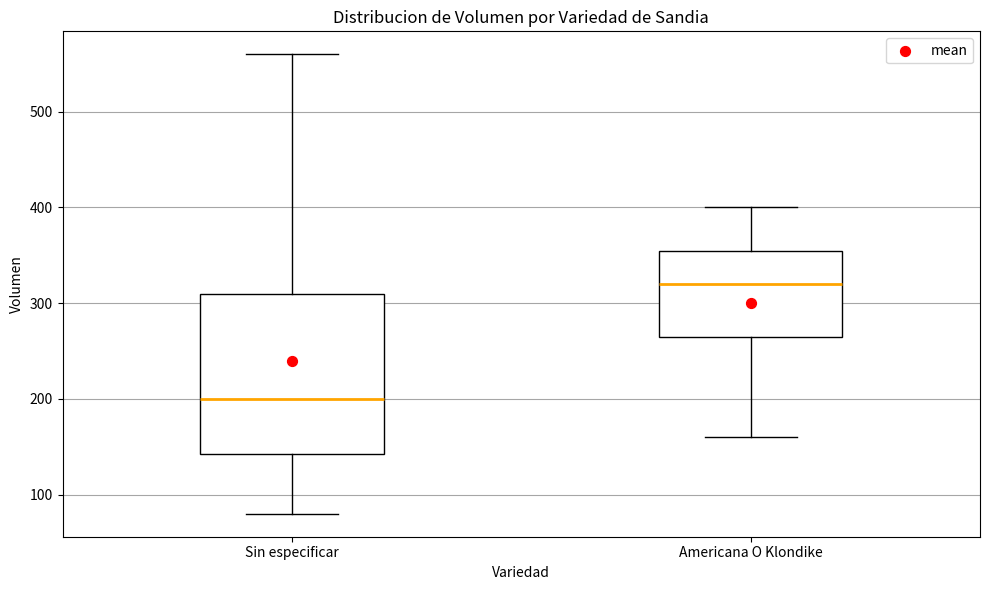

Where does the lower whisker of the box for Americana O Klondike end on the y-axis? The values are not printed on the chart, so give them approximately, as read against the axis.

160